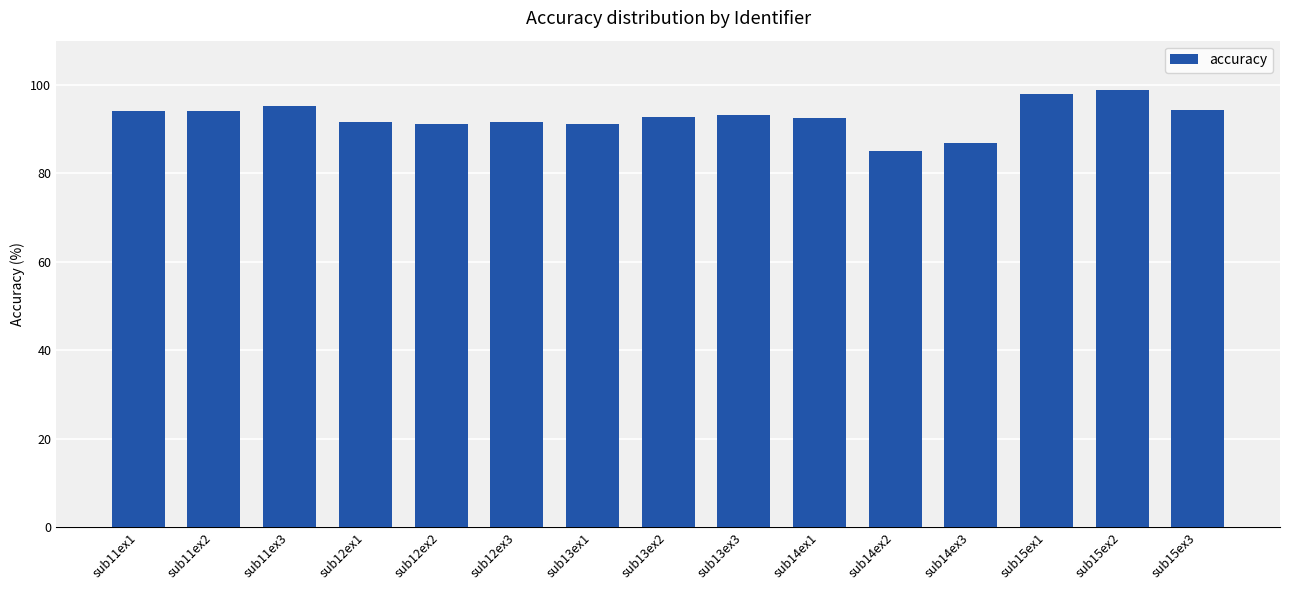

Count the number of data series in this chart.

1